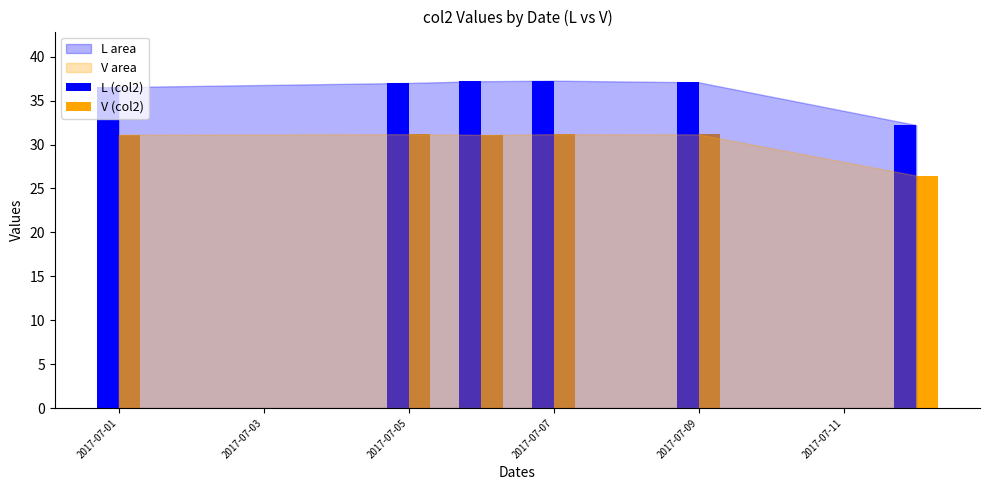

What is the maximum value for V (col2)?

31.2